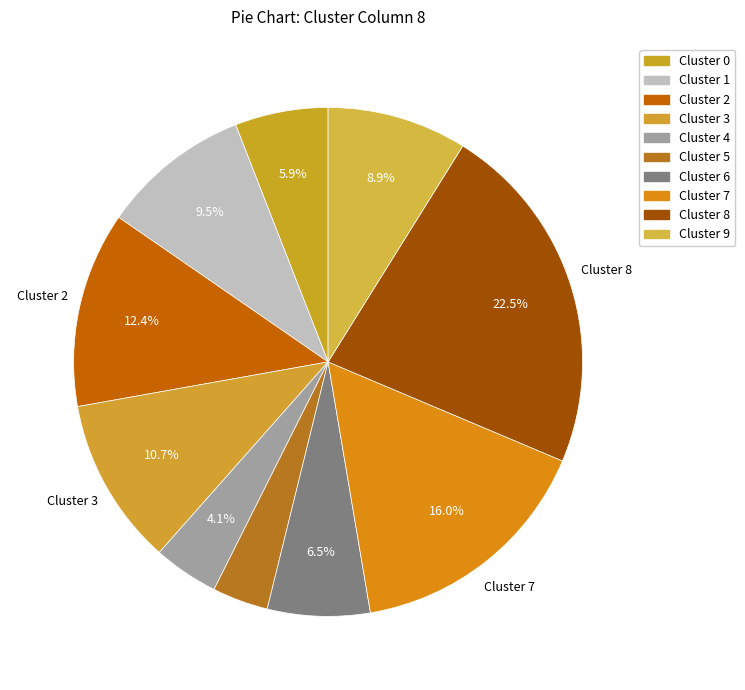

Is it true that Cluster 6 is 19% of the pie?

False